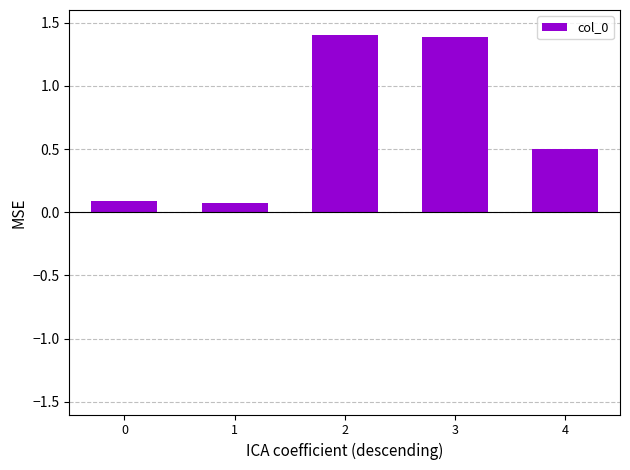

What is the greatest value displayed?

1.4